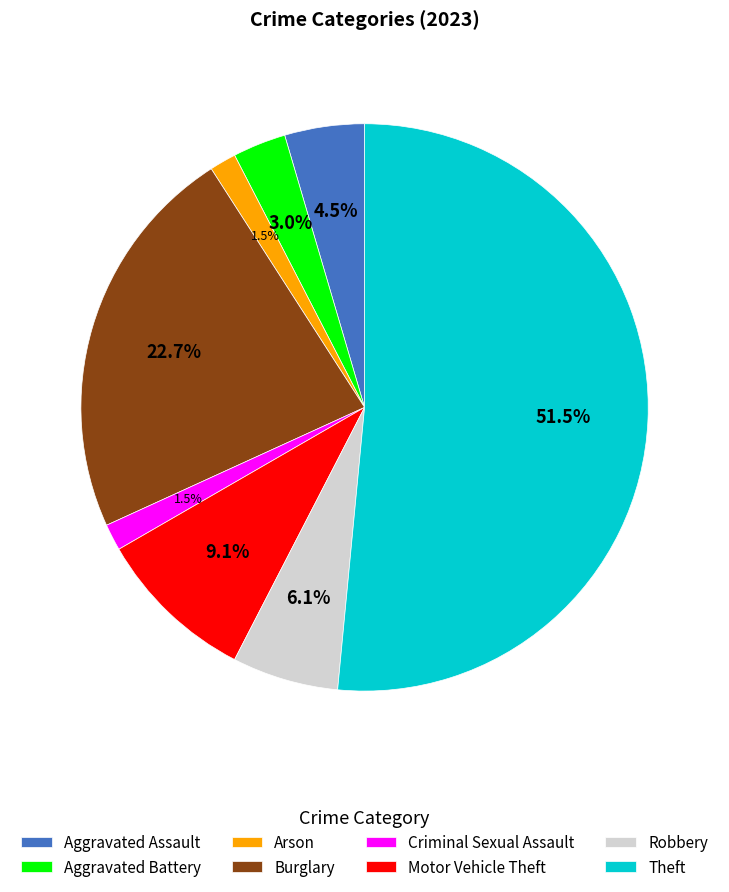

What percentage is NOT represented by Aggravated Battery?

97.0%